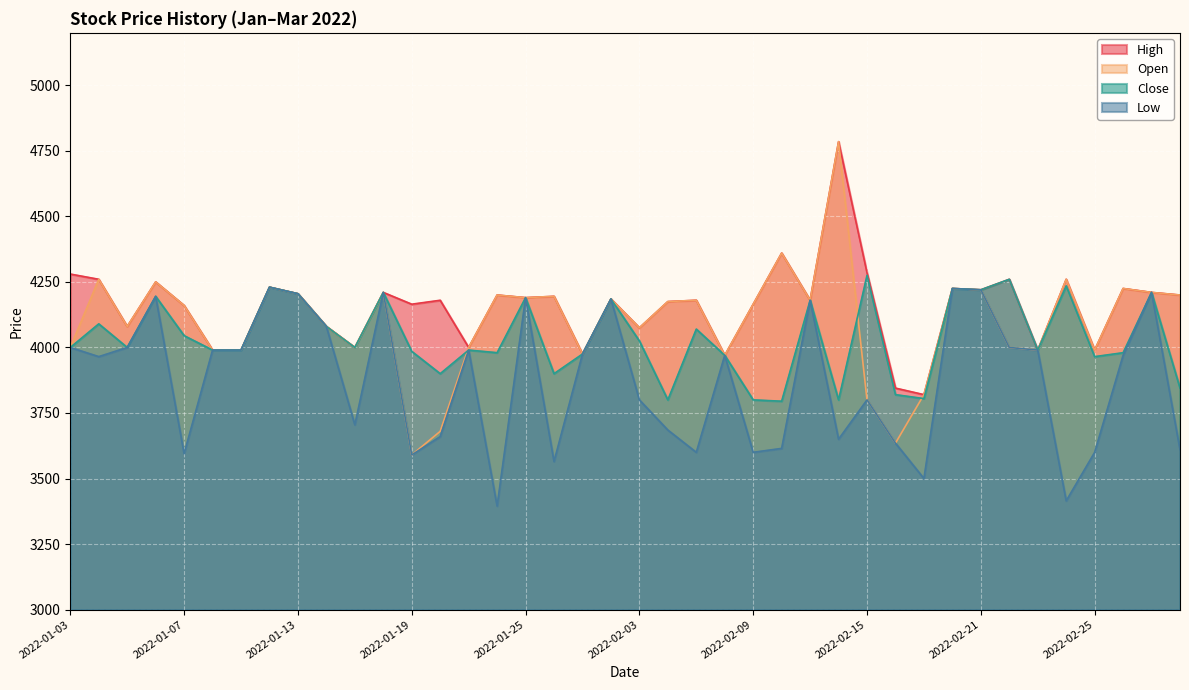

Which category has the lowest value in the Low series?

2022-01-24